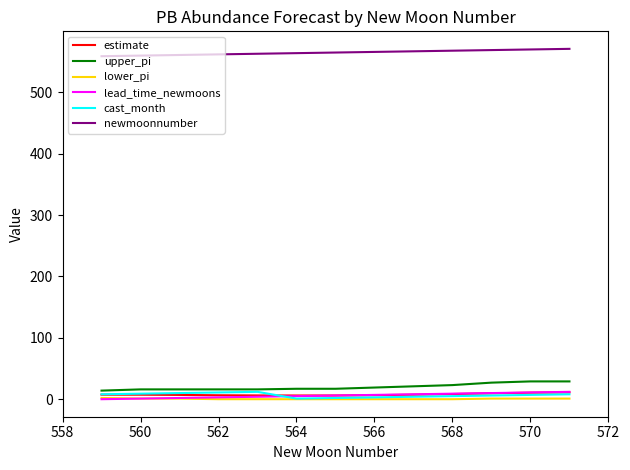

Which series has the largest total across all categories?

newmoonnumber